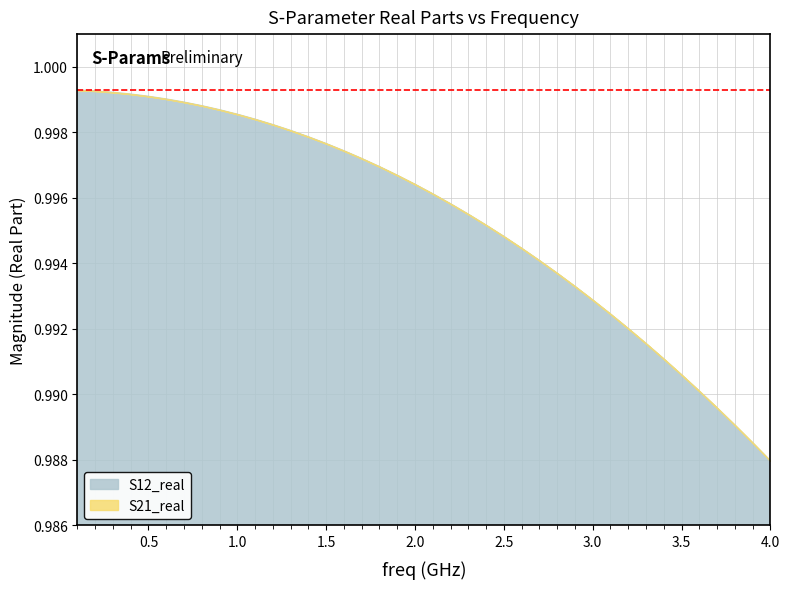

Is the value of S12_real at 2 greater than the value of S21_real at 3?

Yes